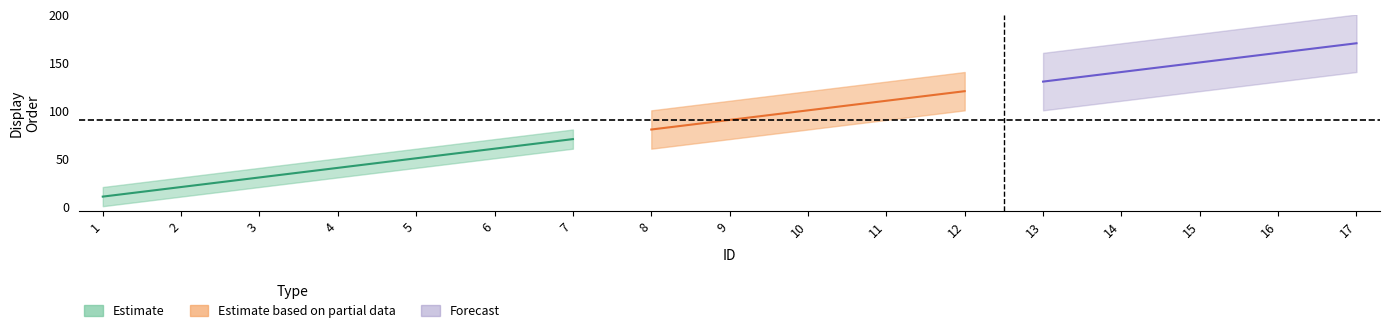

At which category is the sum across all series the highest?

17